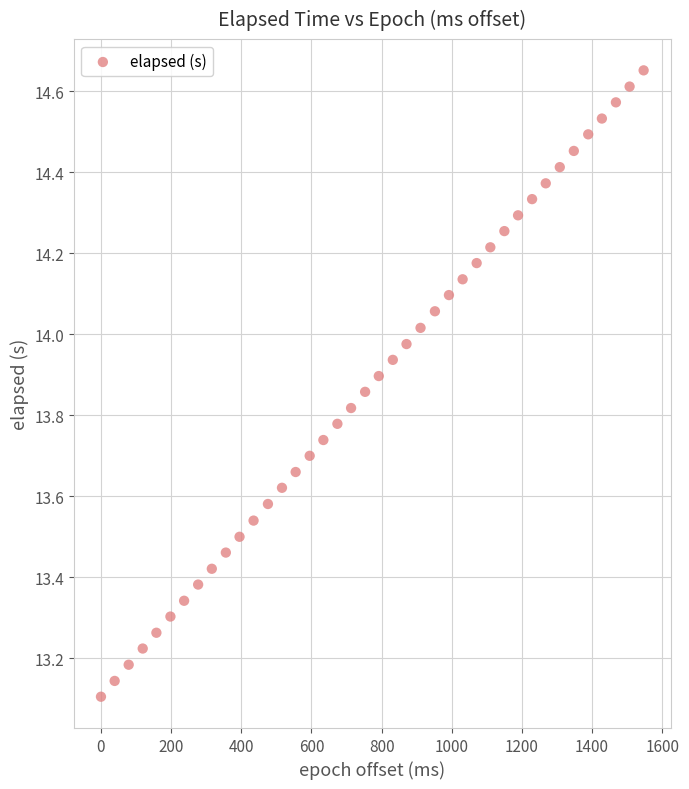

What is the range of Y values (max minus min)?

1.5